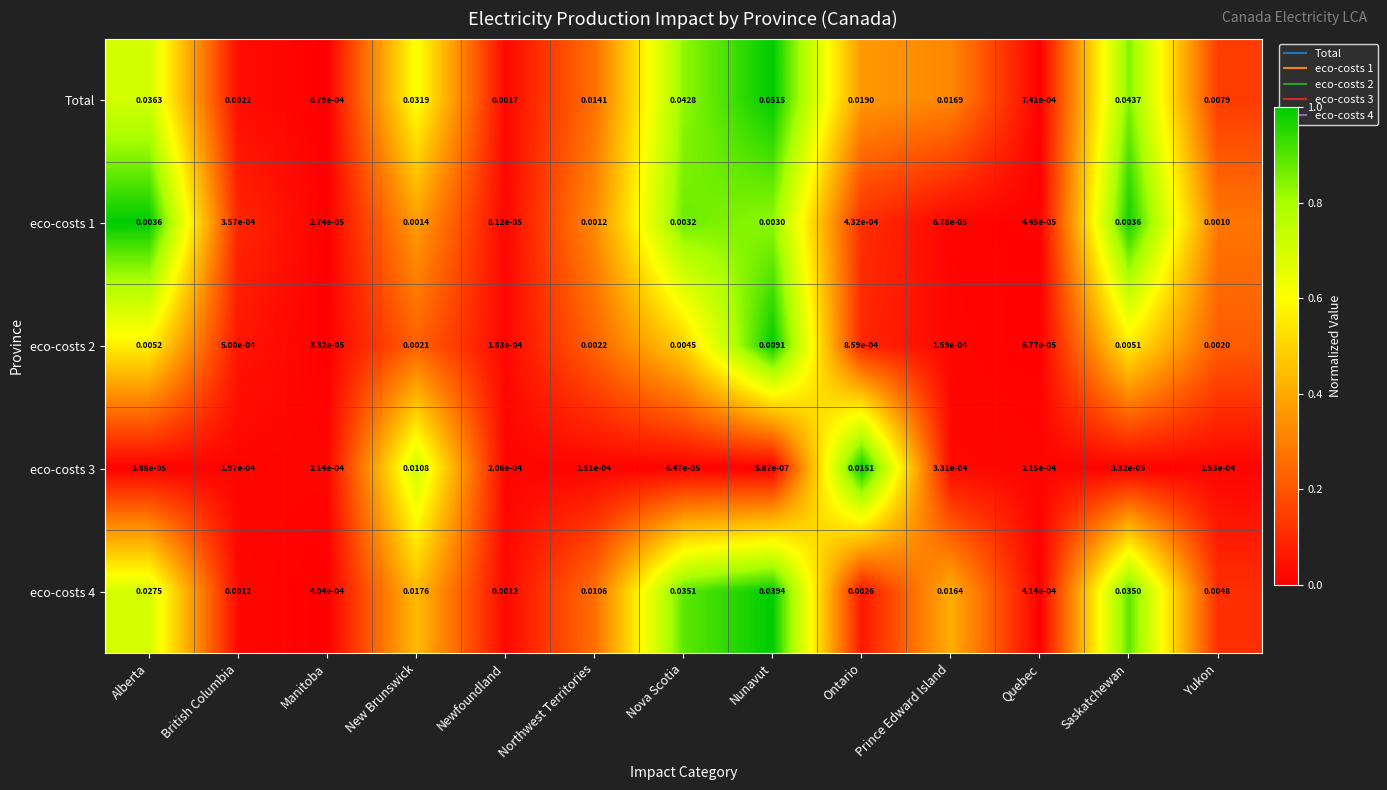

At which category does the chart reach its peak across all series?

Nunavut